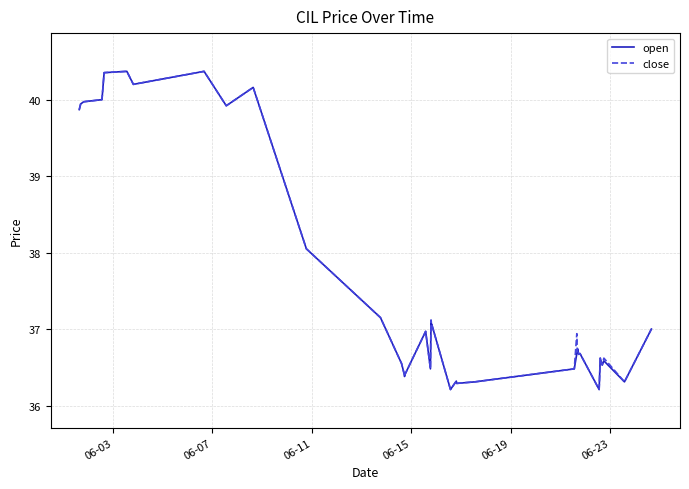

What is the average value of the open series?

37.6